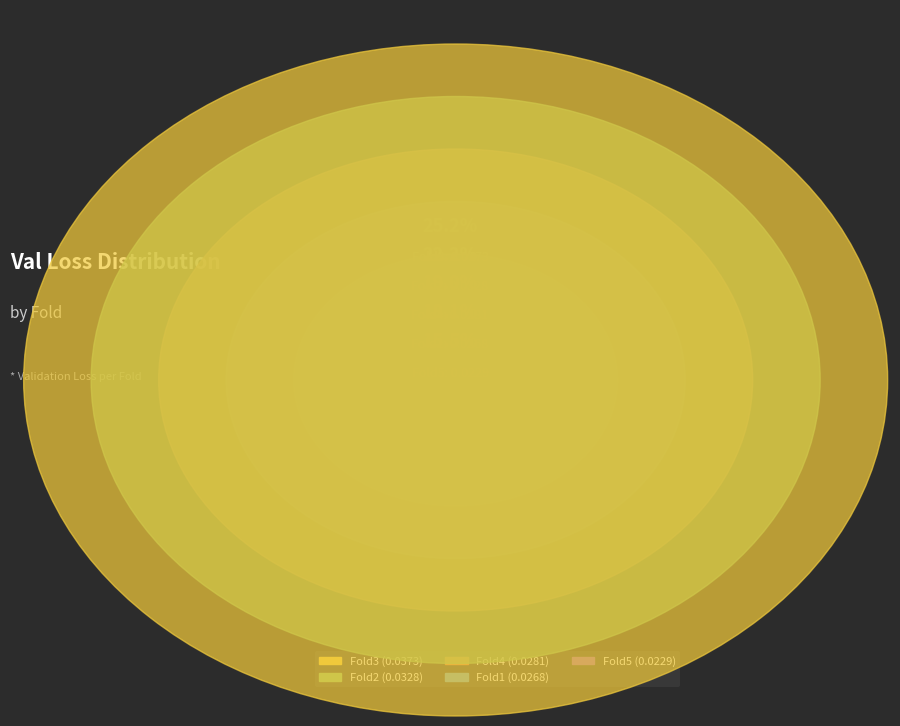

The Fold4 slice represents 11% of the pie. True or false?

False